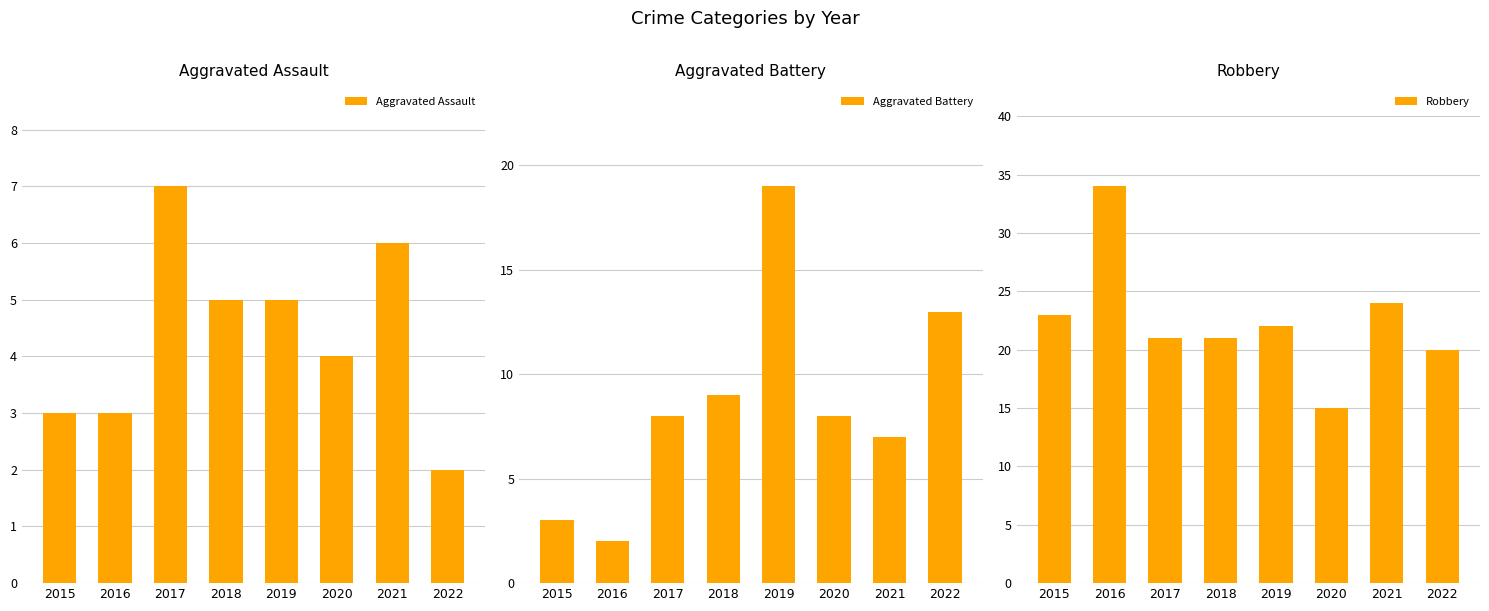

What is the spread (max minus min) of values at 2015?

20